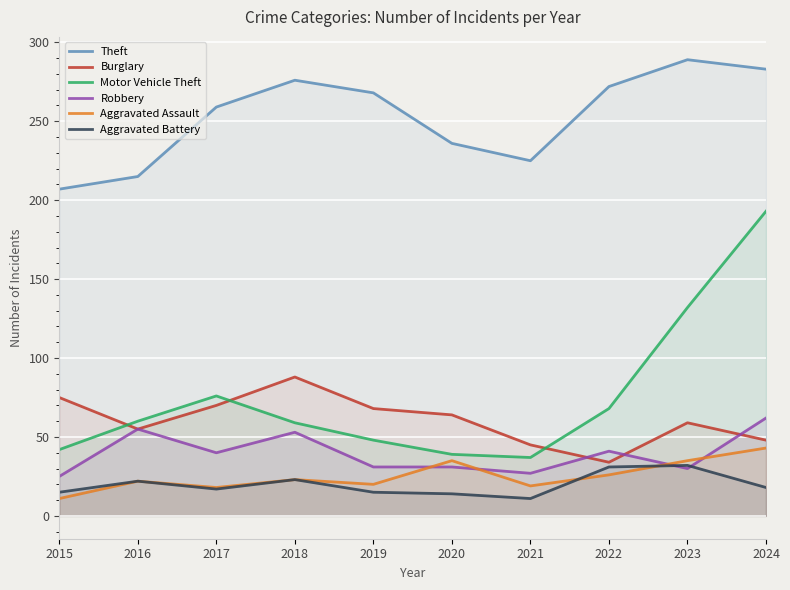

The value of Robbery at 2015 is 25. True or false?

True